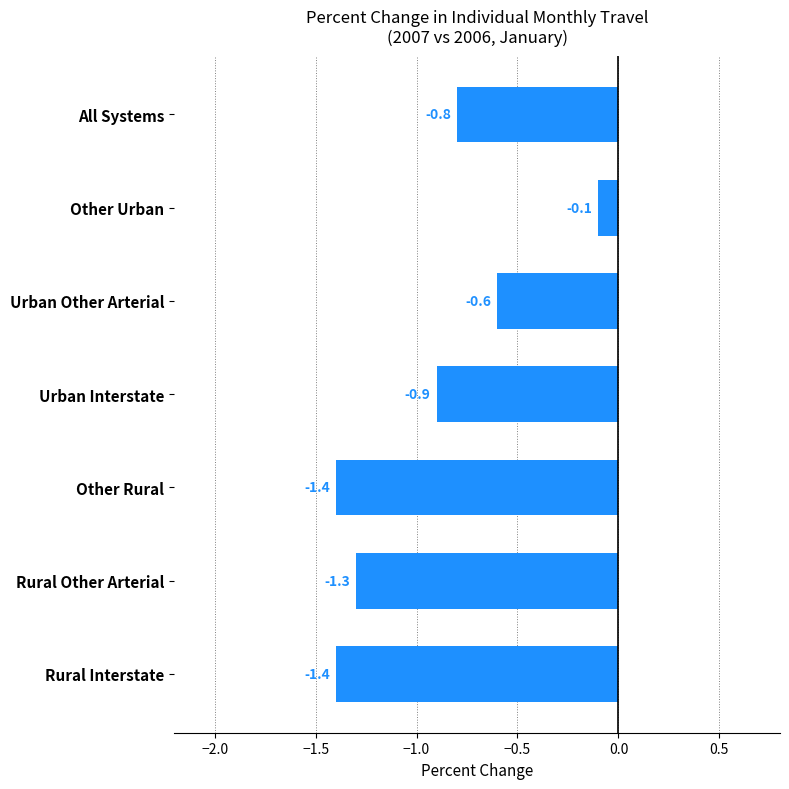

Which has a higher value, Other Rural or Rural Other Arterial?

Rural Other Arterial